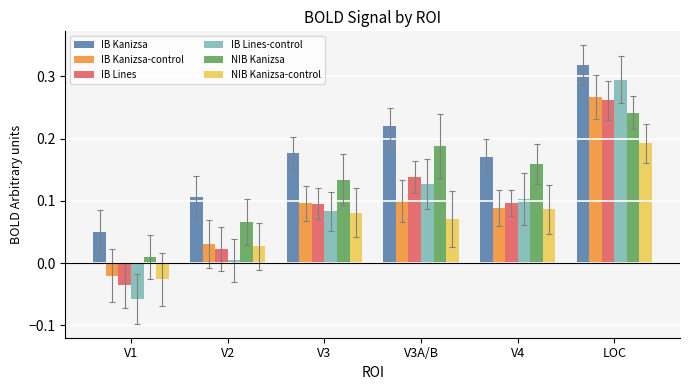

How many data points does each series have?

6